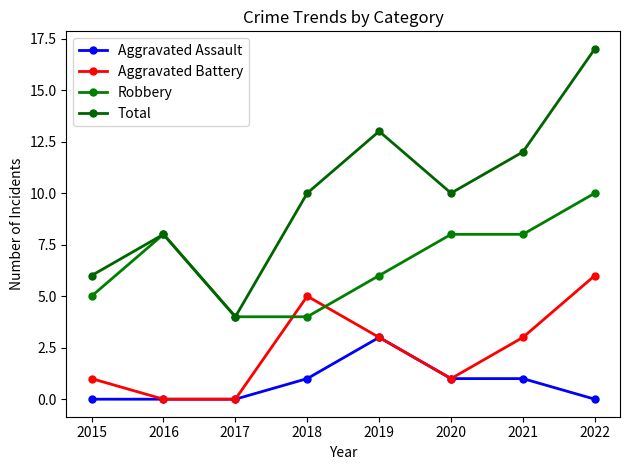

True or false: Aggravated Battery and Total cross at least once.

False